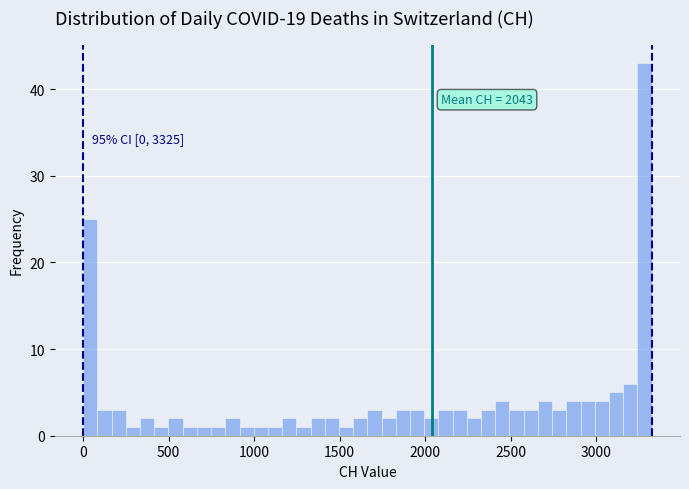

Around what value on the x-axis is the tallest bar? Give the approximate position of its centre, as read against the axis.

3300